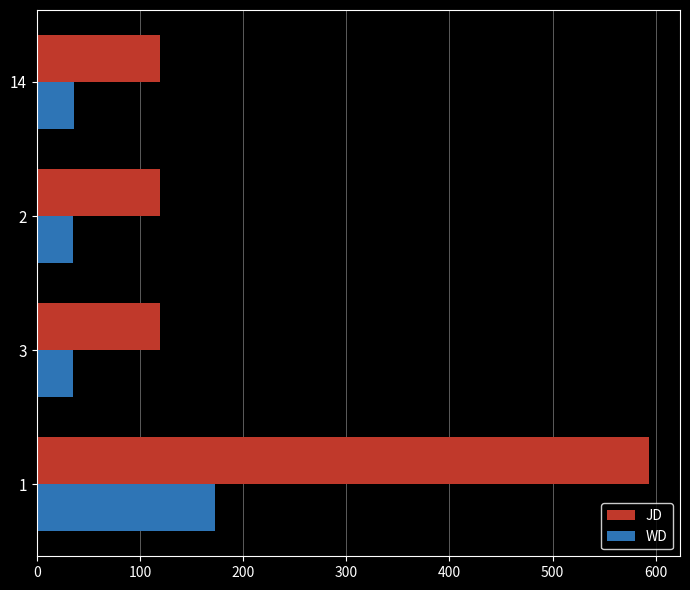

Rank the series by their average value, from highest to lowest.

JD, WD